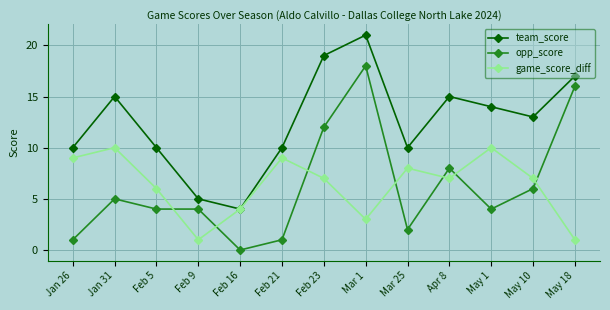

True or false: opp_score has a value of 4 at Apr 8.

False